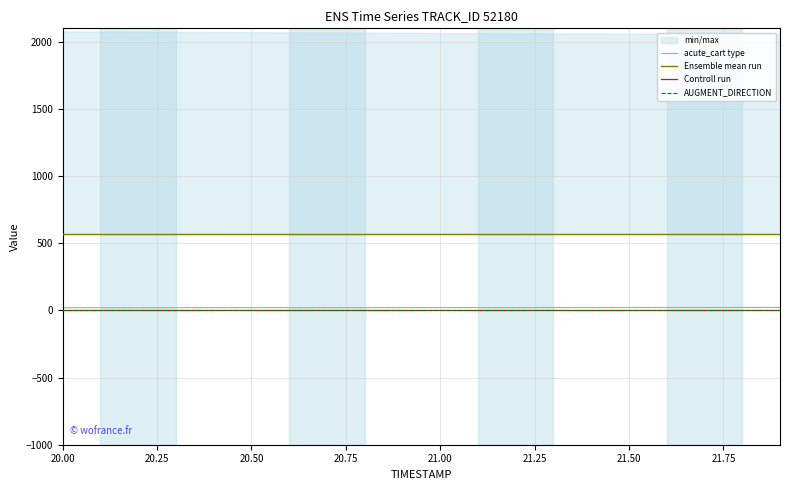

Does the chart display data point markers on the line(s)?

No